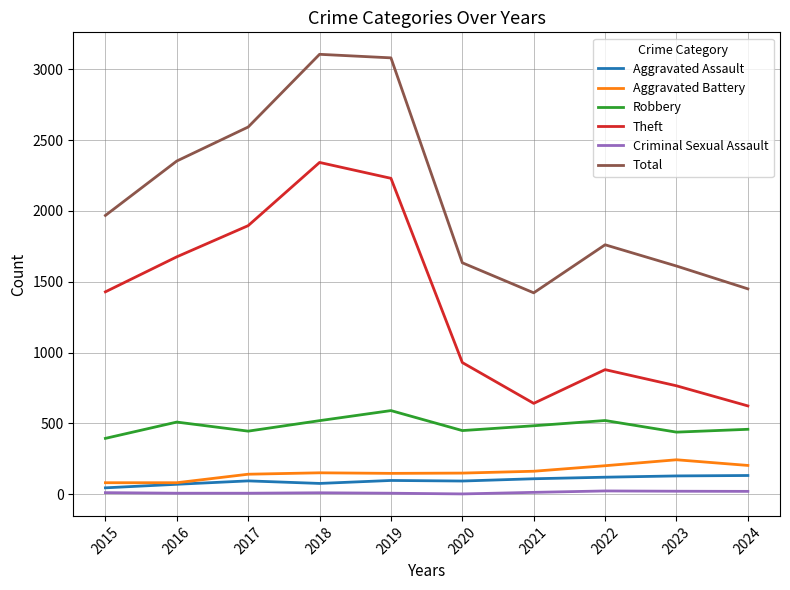

What is the sum of all Aggravated Battery values?

1569